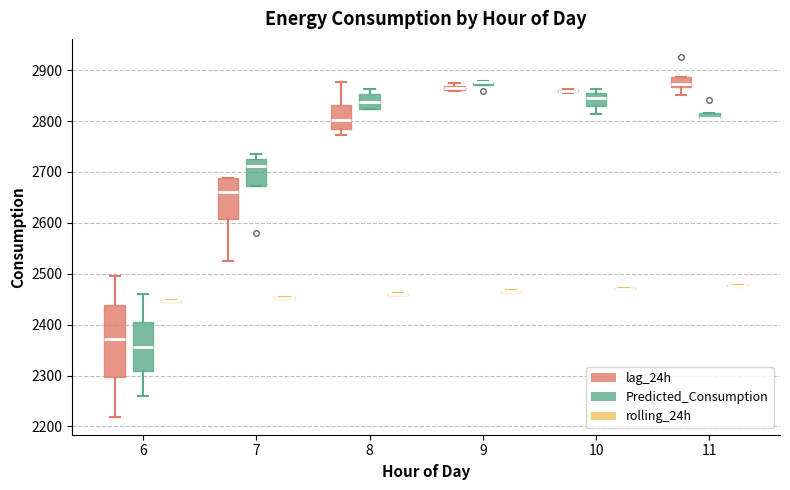

Where is the upper edge of the box for 9 (Predicted_Consumption) on the y-axis? The values are not printed on the chart, so give them approximately, as read against the axis.

2880